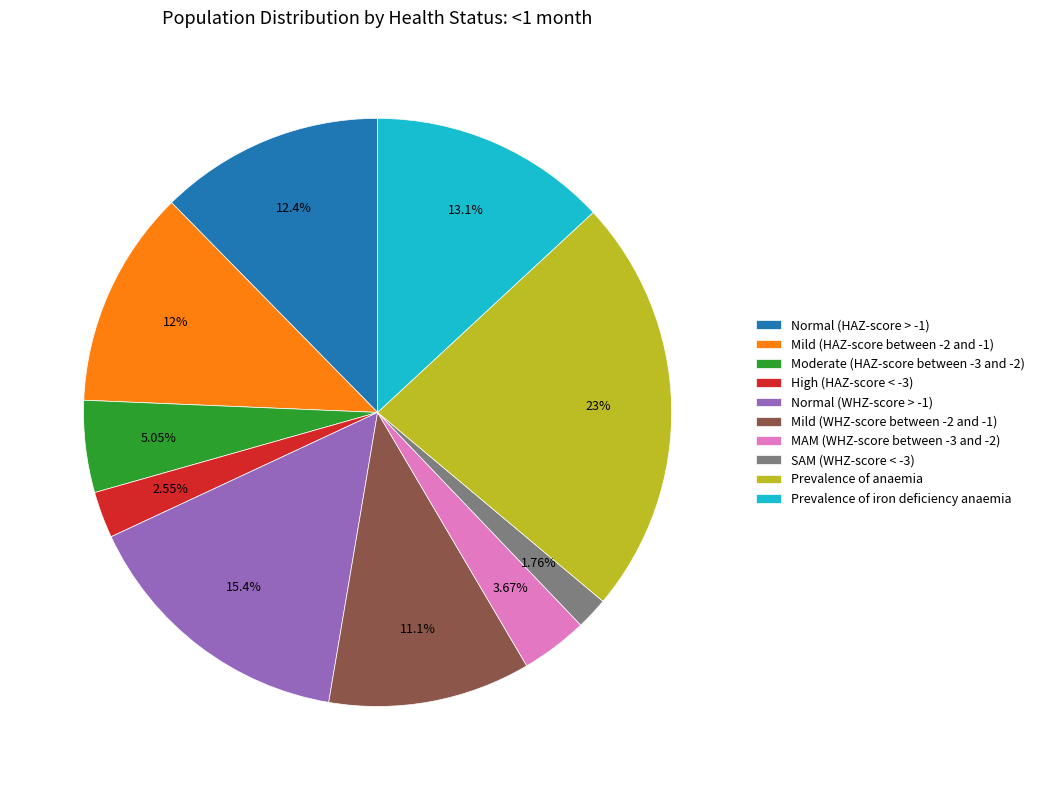

How many segments does this pie chart have?

10